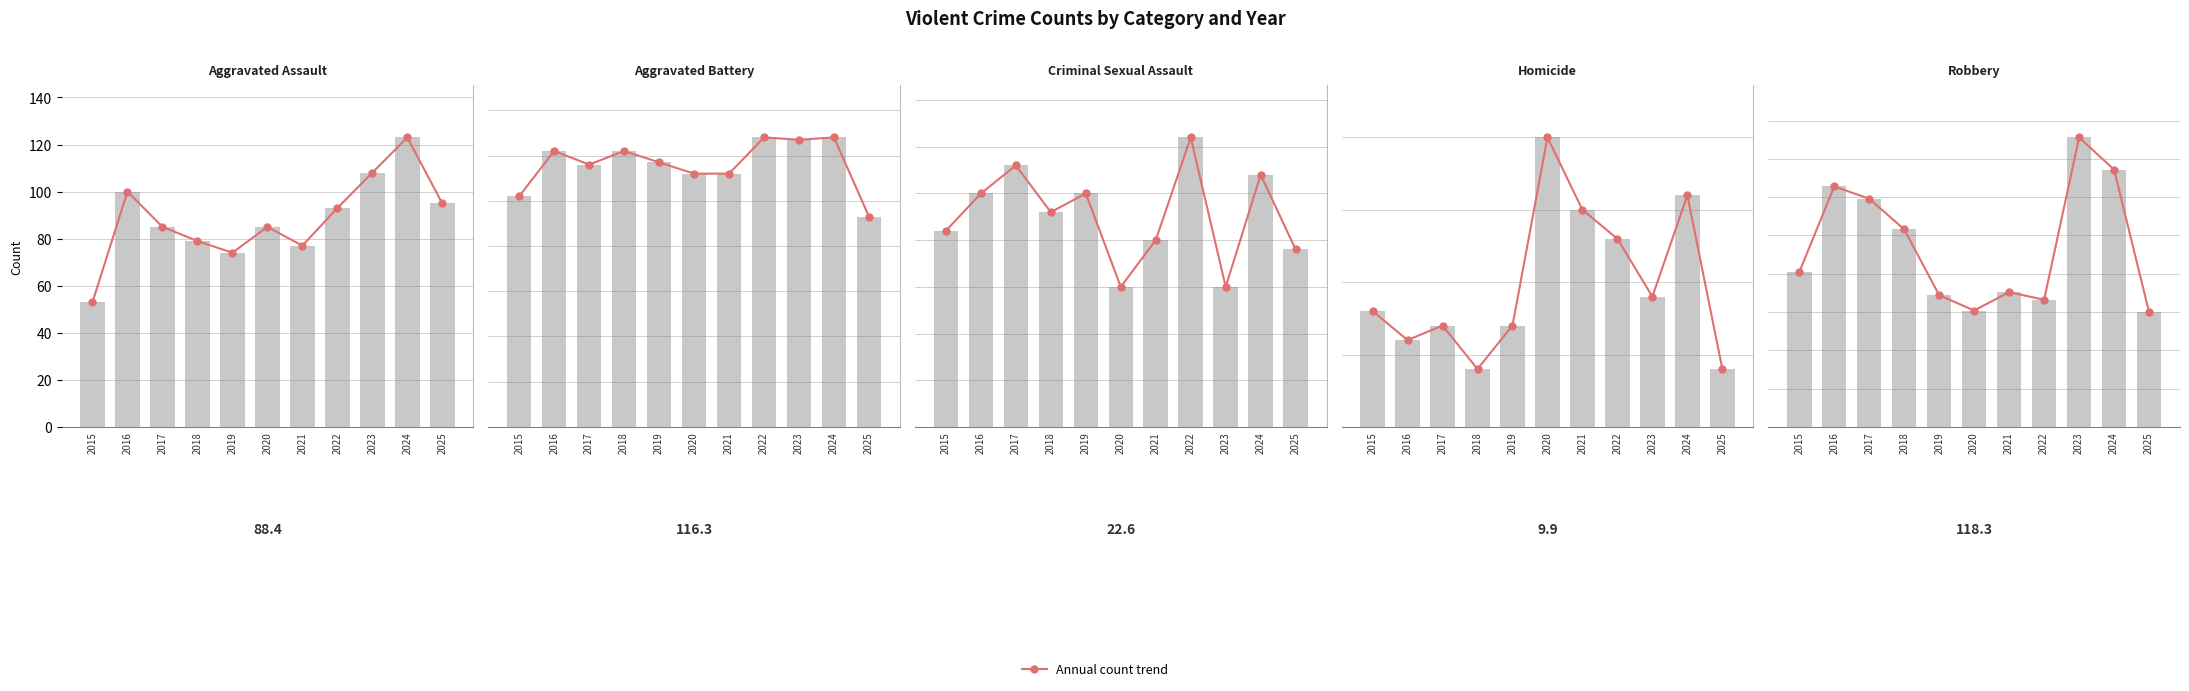

Read the Criminal Sexual Assault value at 2021.

20